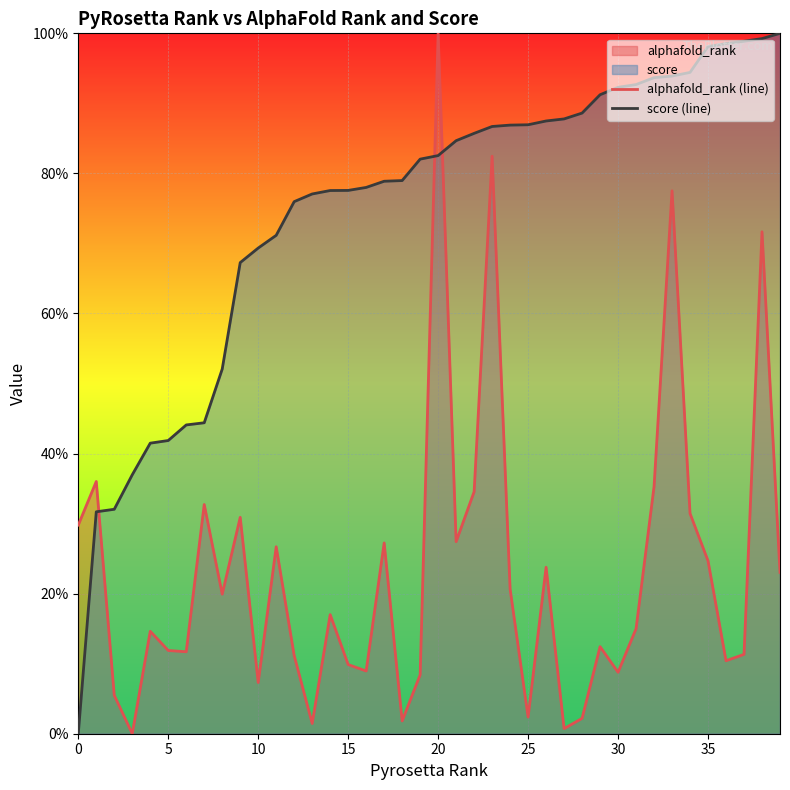

At 37, list the series in order from largest to smallest.

score (line), alphafold_rank (line)